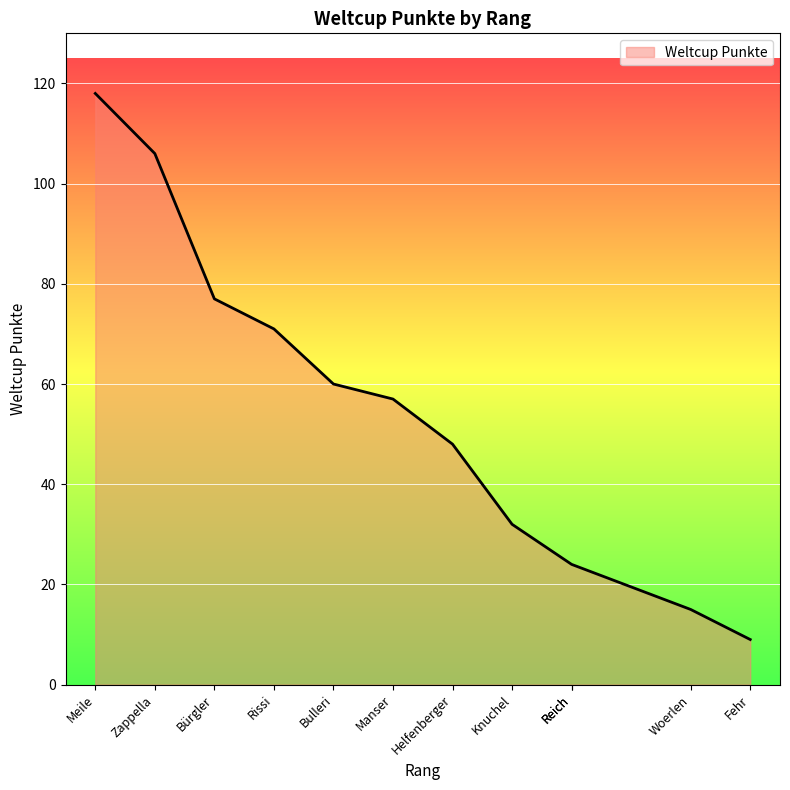

Which label corresponds to the smallest value in the chart?

Fehr